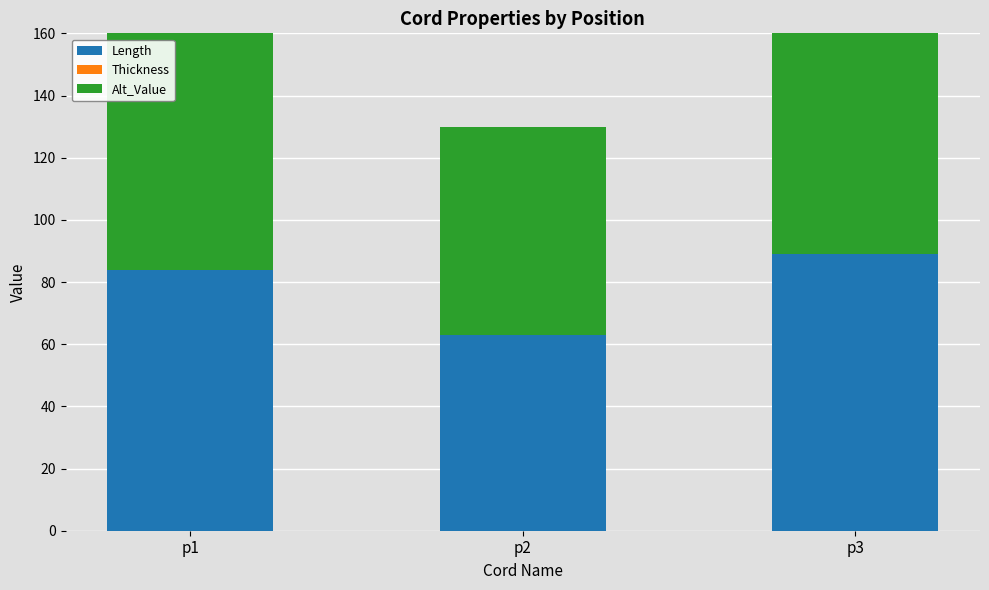

Is it true that Length equals 120 at p3?

False